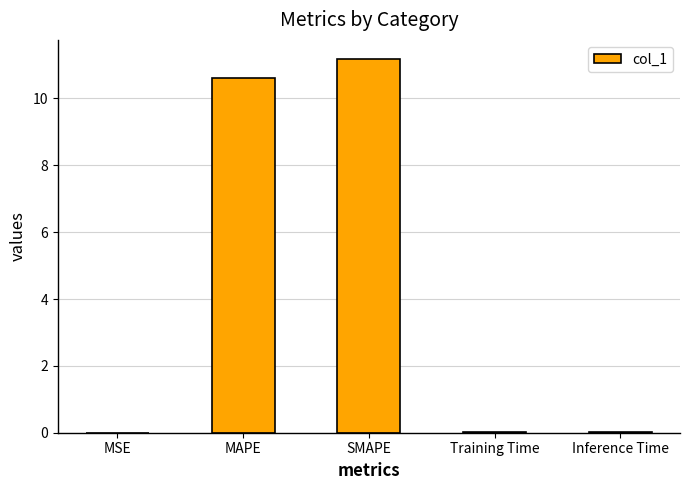

What is the sum of all values?

21.8